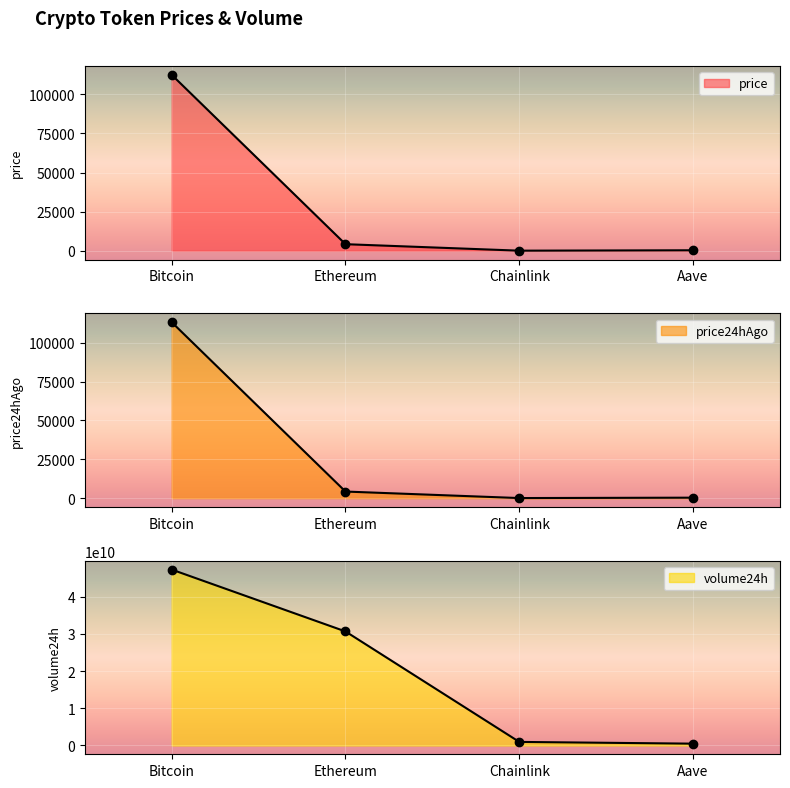

How many times do price and price24hAgo cross each other?

1